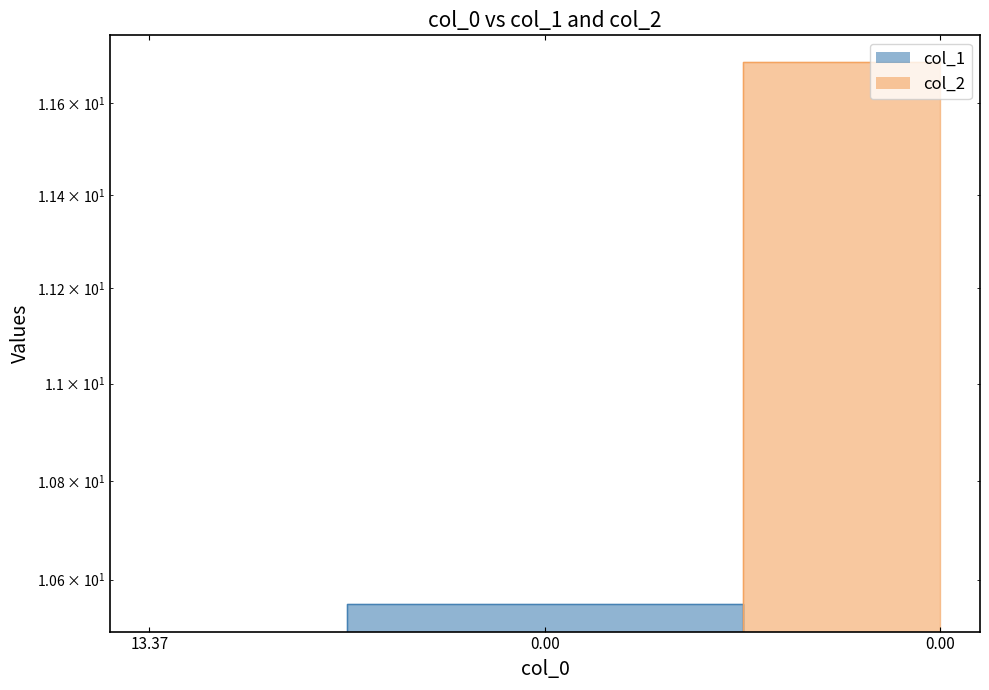

At how many categories does at least one series exceed 0?

2